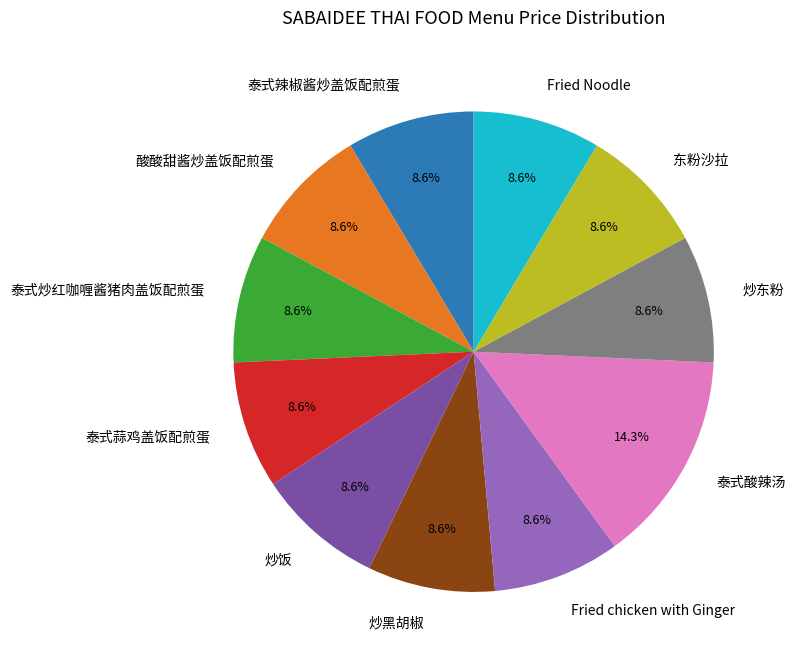

What percentage do 炒东粉 and 炒黑胡椒 together represent?

17.1%